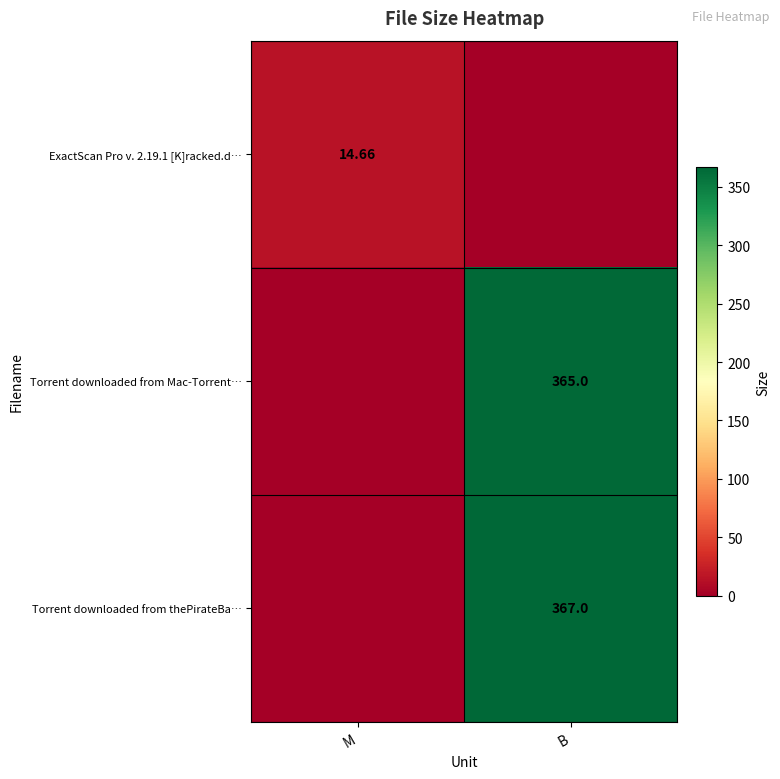

How many distinct data groups are displayed?

3